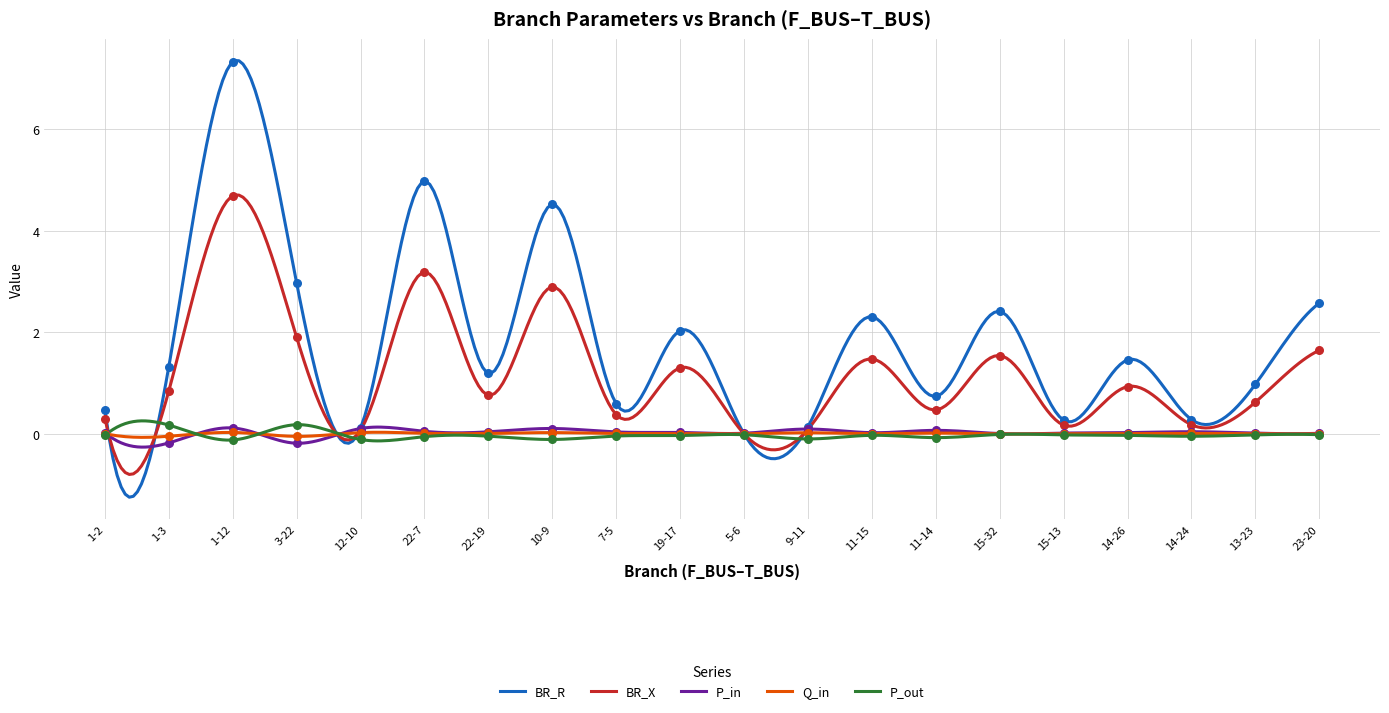

Which series has the widest spread of Y values?

BR_R